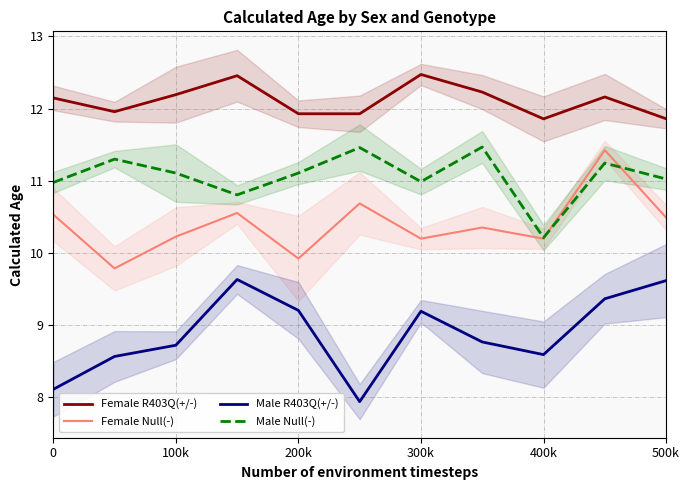

What is the maximum value for Female Null(-)?

11.4